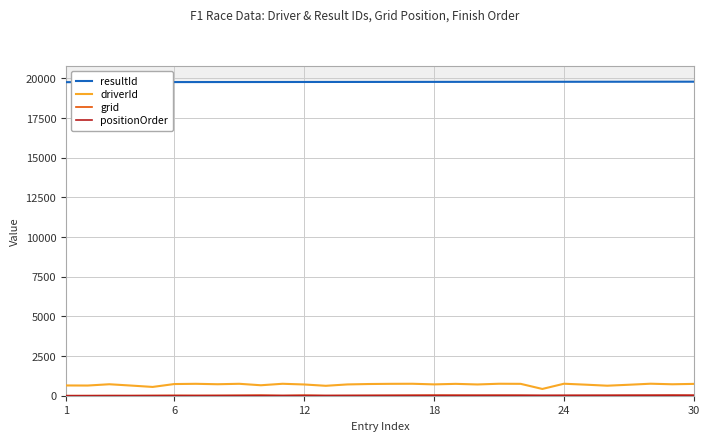

How many series are shown in this chart?

4